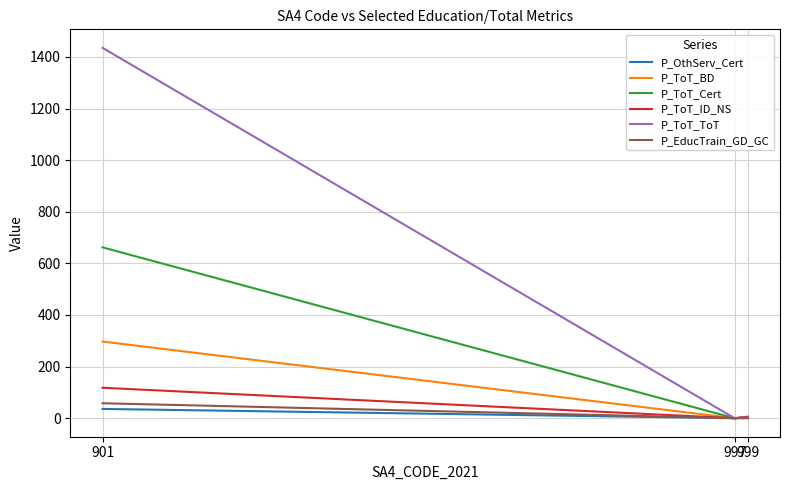

Is this an area chart (filled region under the line)?

No